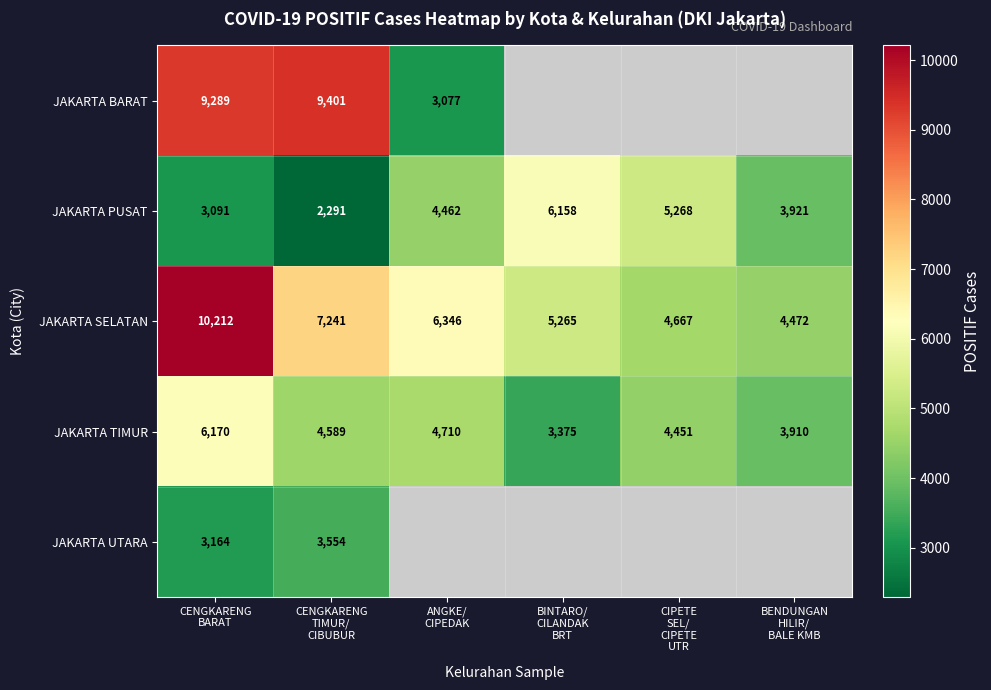

What is the minimum value for JAKARTA TIMUR?

3375